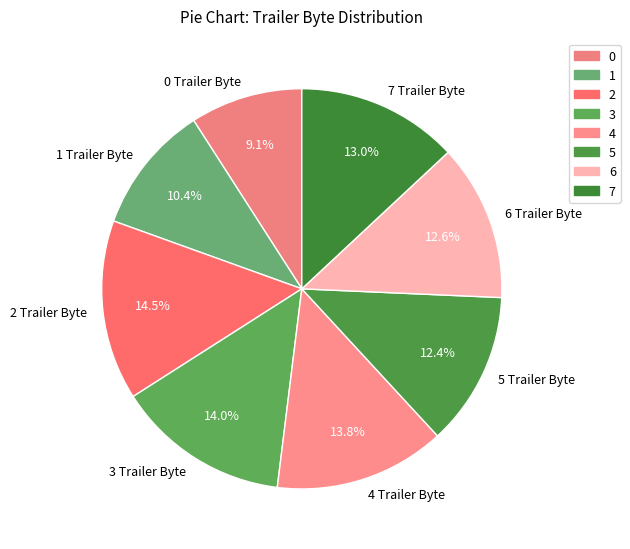

What is the smallest slice in the pie chart?

0 Trailer Byte